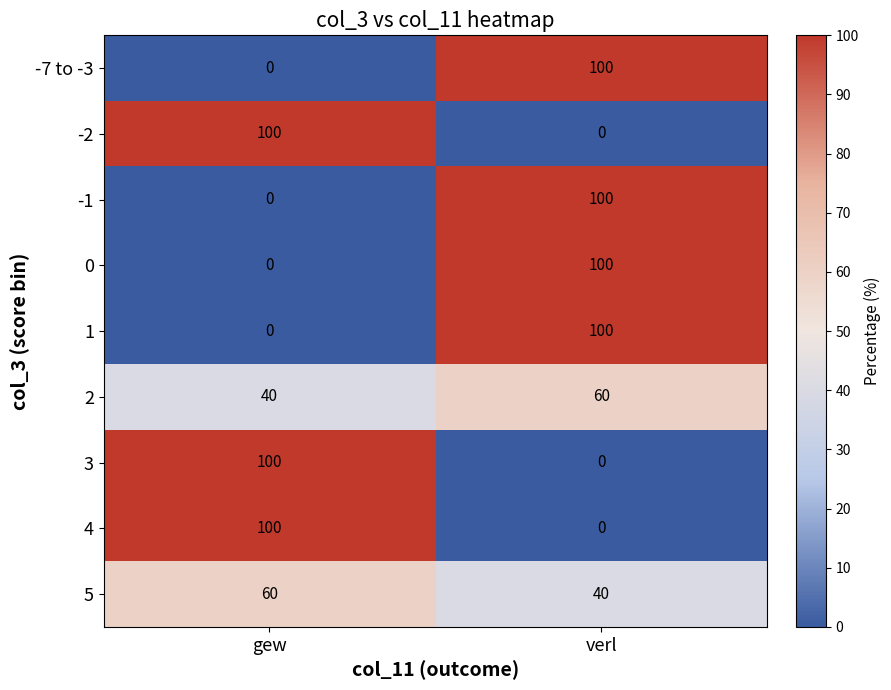

True or false: 4 has a value of 100 at gew.

True